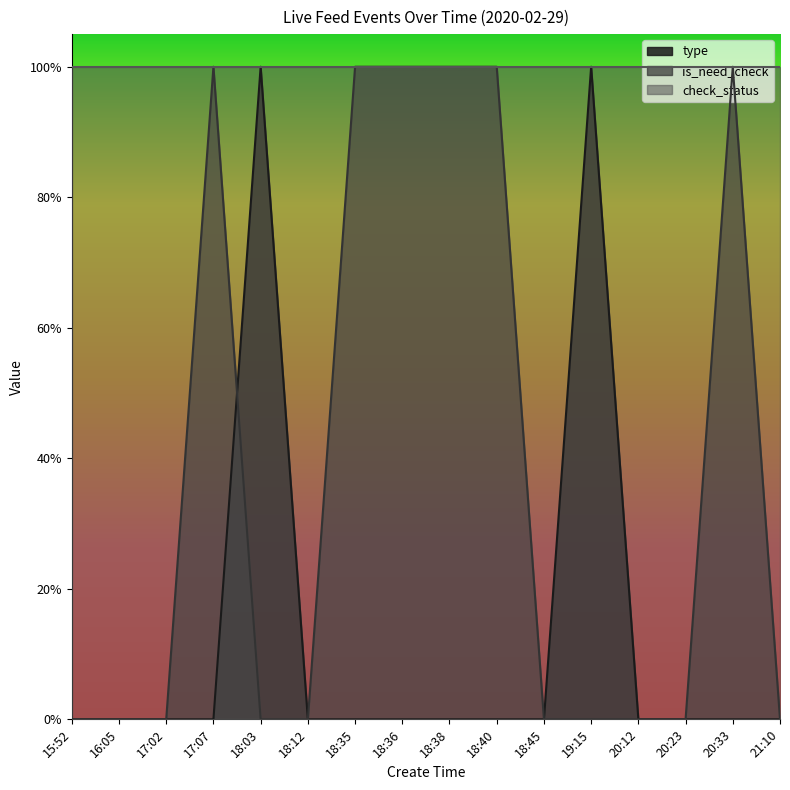

How many values in is_need_check are above zero?

6